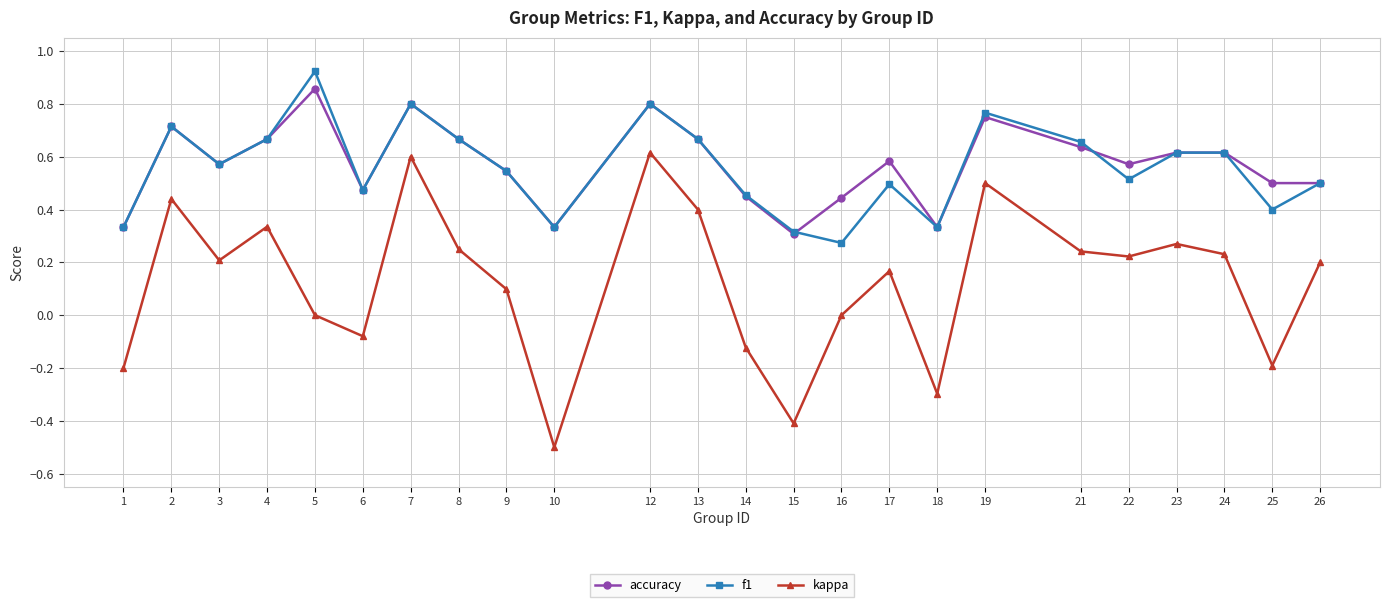

At which label is f1 closest to 0?

16